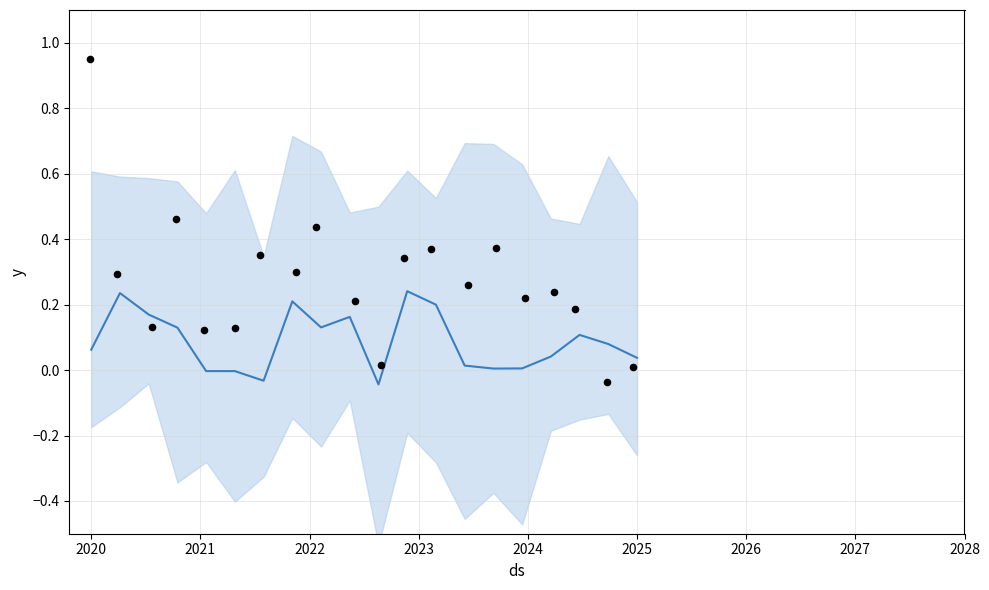

Is the value of trend at 14 greater than the value of observations at 14?

No